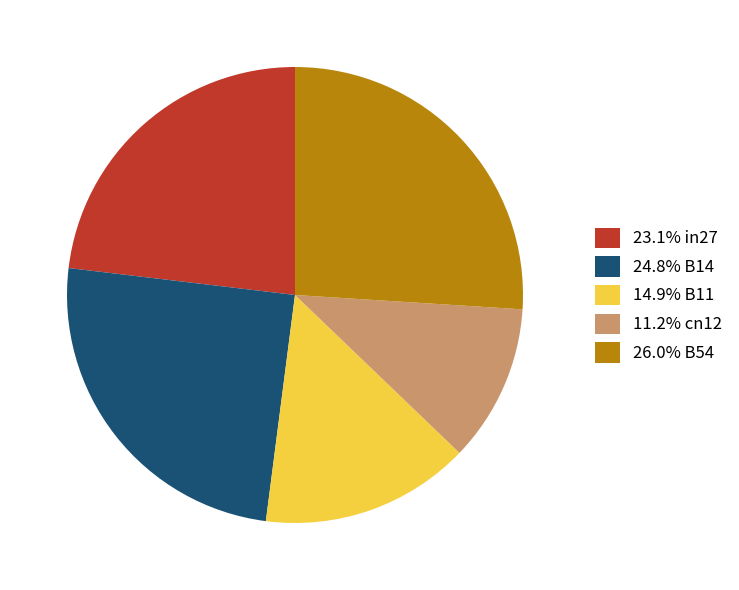

Combined, do 23.1% in27 and 11.2% cn12 account for over 50%?

No